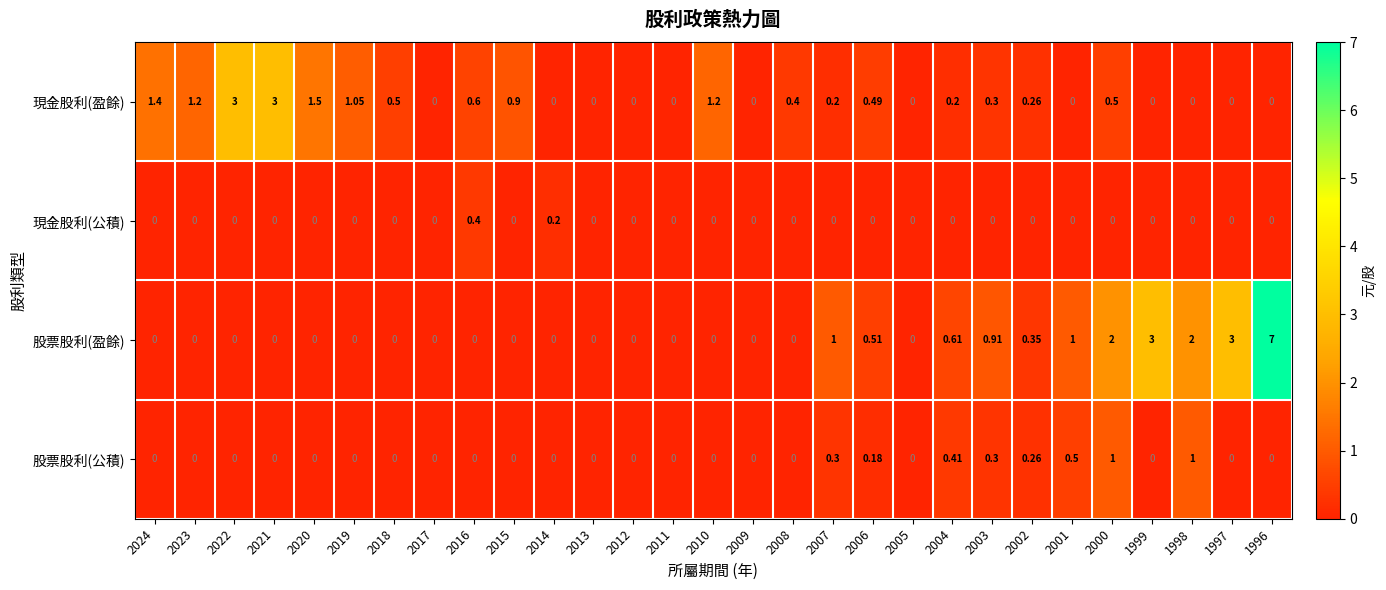

What is the total value across all series at 2014?

0.2